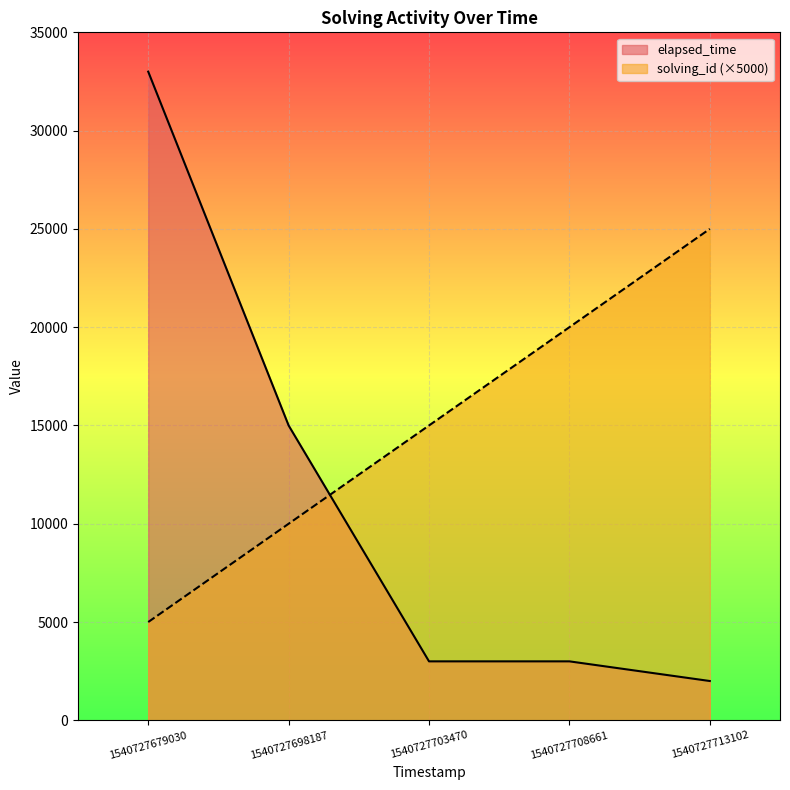

At which label does solving_id first exceed 15000?

1540727708661